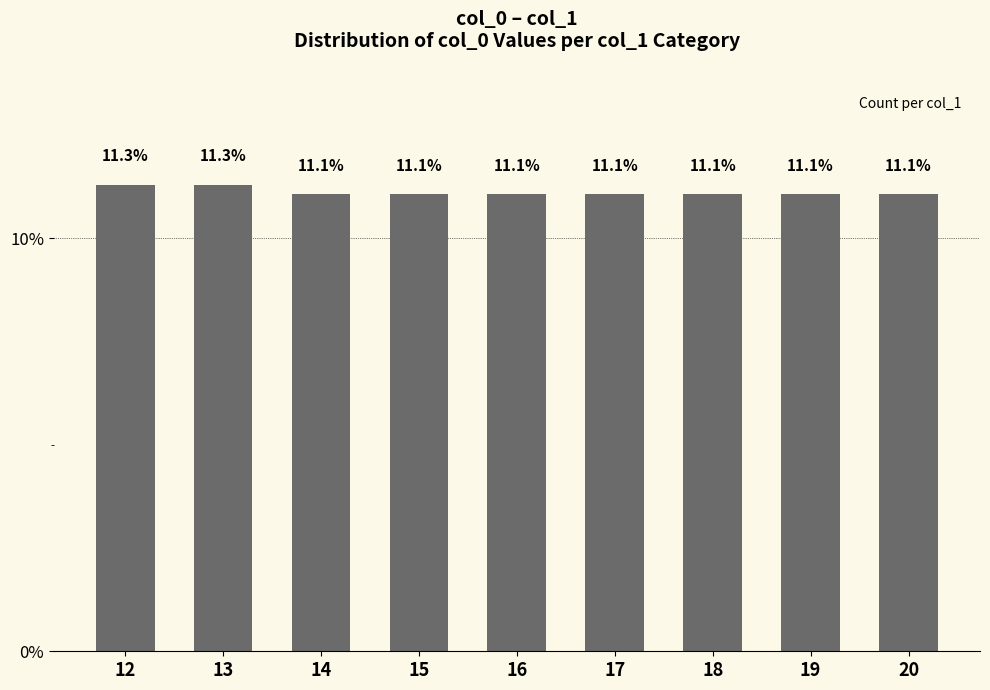

What is the value of the 9th bar from the left?

11.1